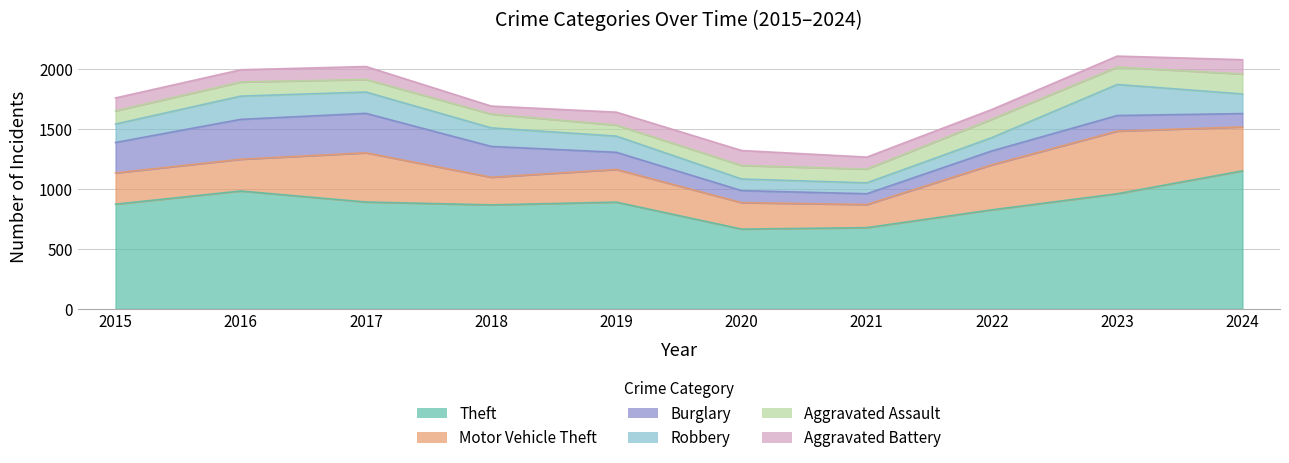

At which label does Burglary first exceed 143?

2015